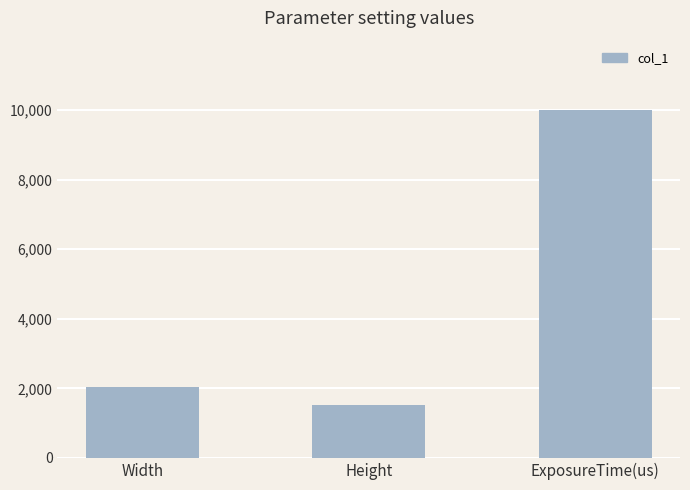

Reading left to right, what are all the values shown in this chart?

Width=2048	Height=1536	ExposureTime(us)=10000